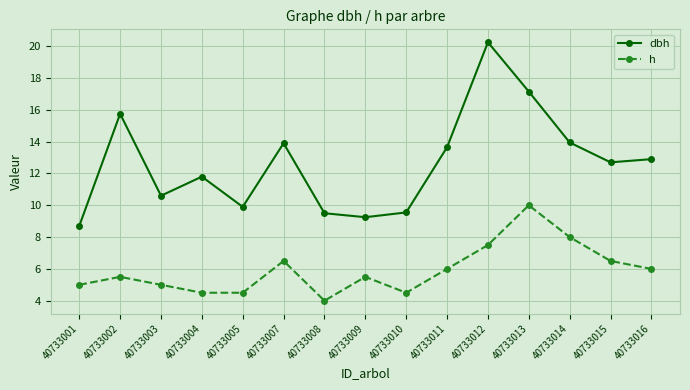

Which series changed the most between 40733003 and 40733011?

dbh